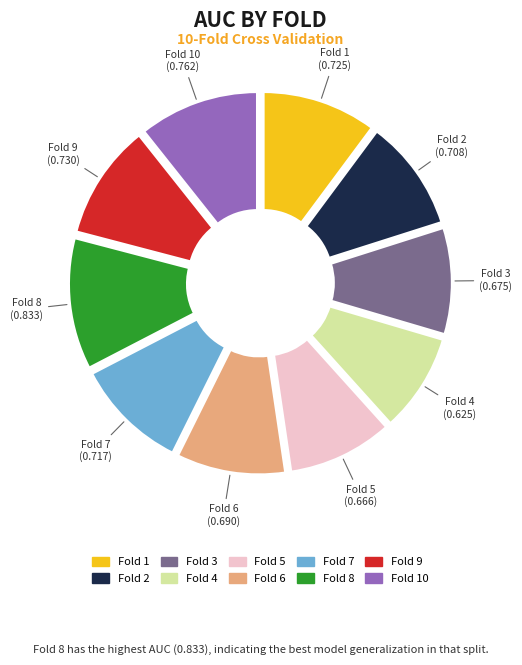

Do Fold 8 and Fold 9 together represent more than half of the pie?

No